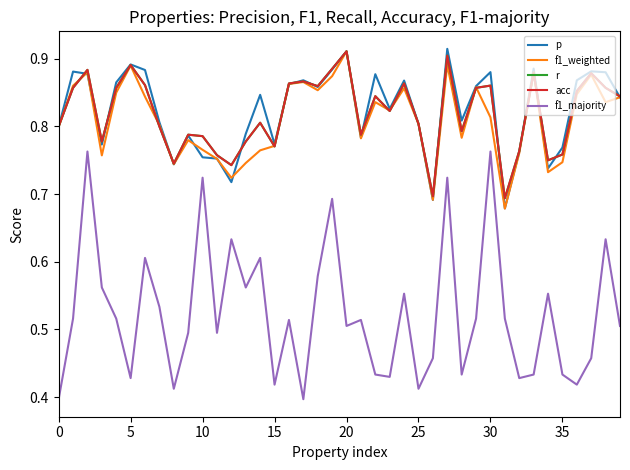

Is this an area chart (filled region under the line)?

No